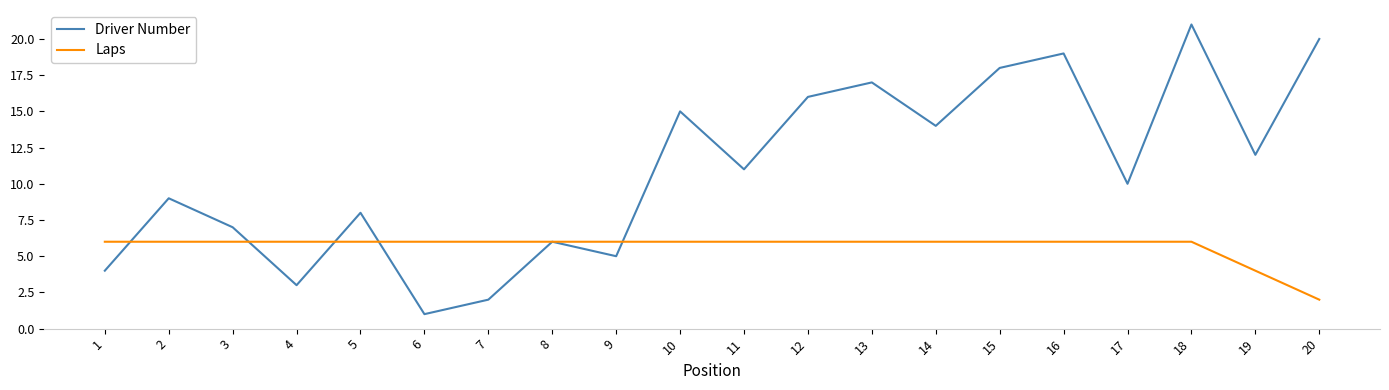

Is the value of Driver Number at 12 greater than the value of Laps at 8?

Yes